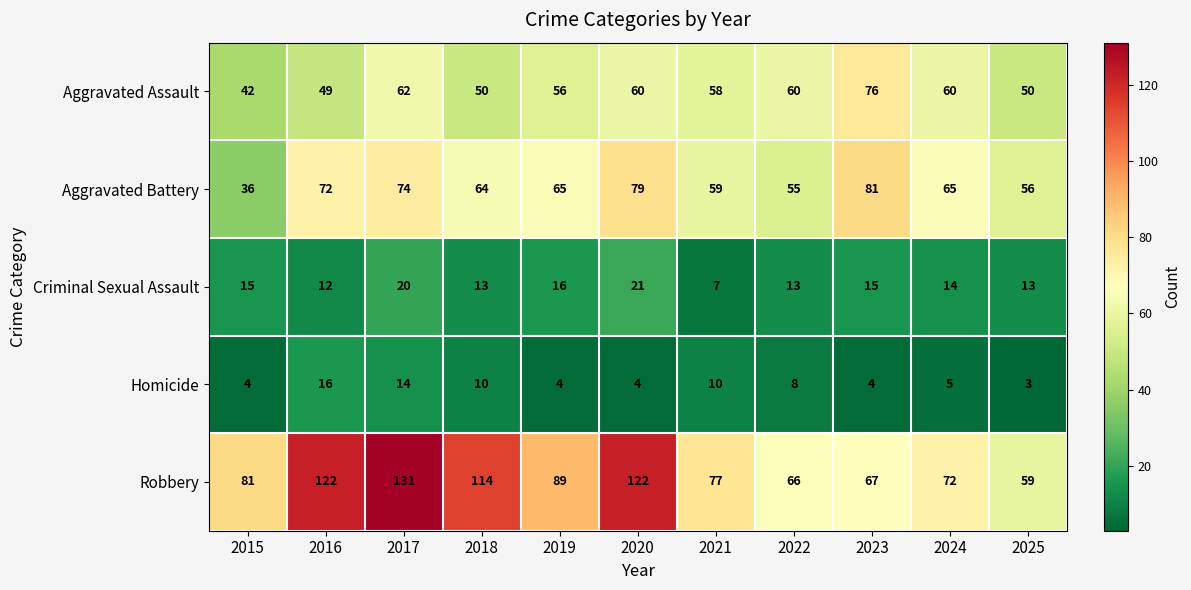

What is the maximum value shown in the chart?

131